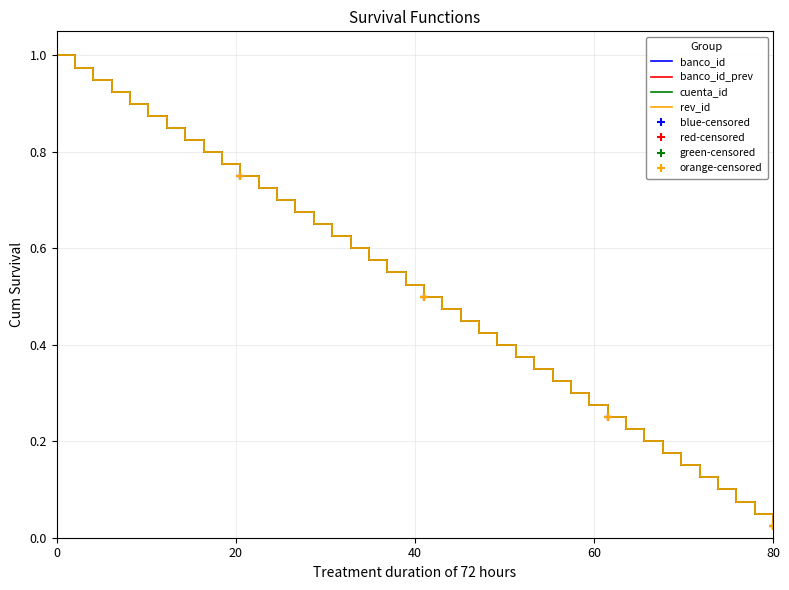

At how many categories does at least one series exceed 0?

40